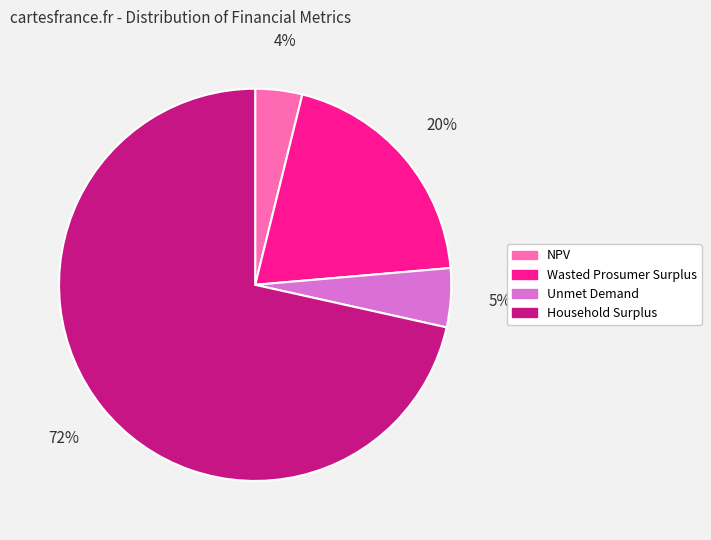

To the nearest percent, what percentage of the pie is Unmet Demand?

5%